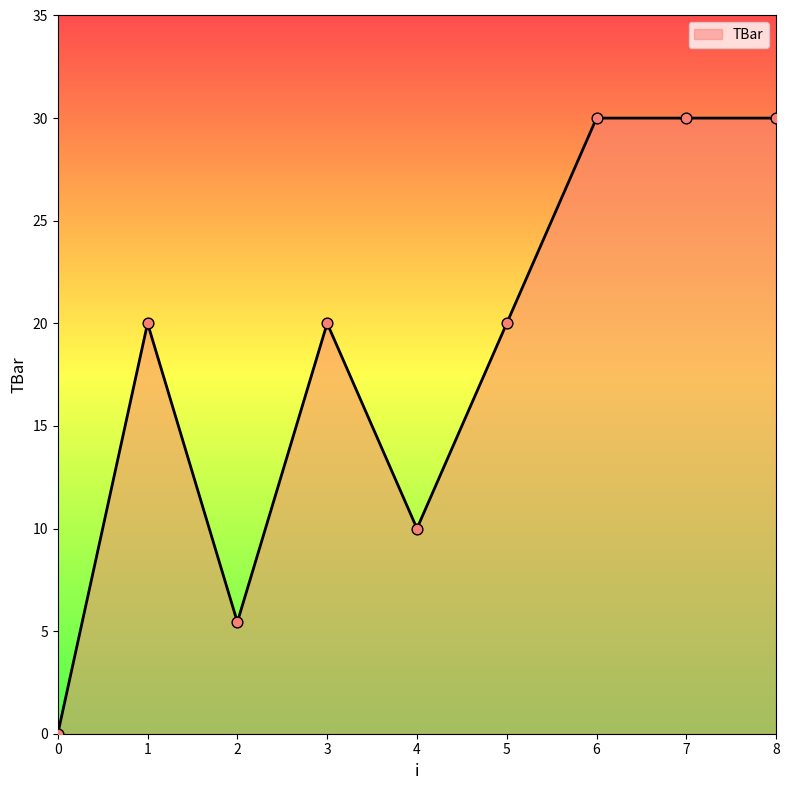

Between 4 and 7, which is larger?

7